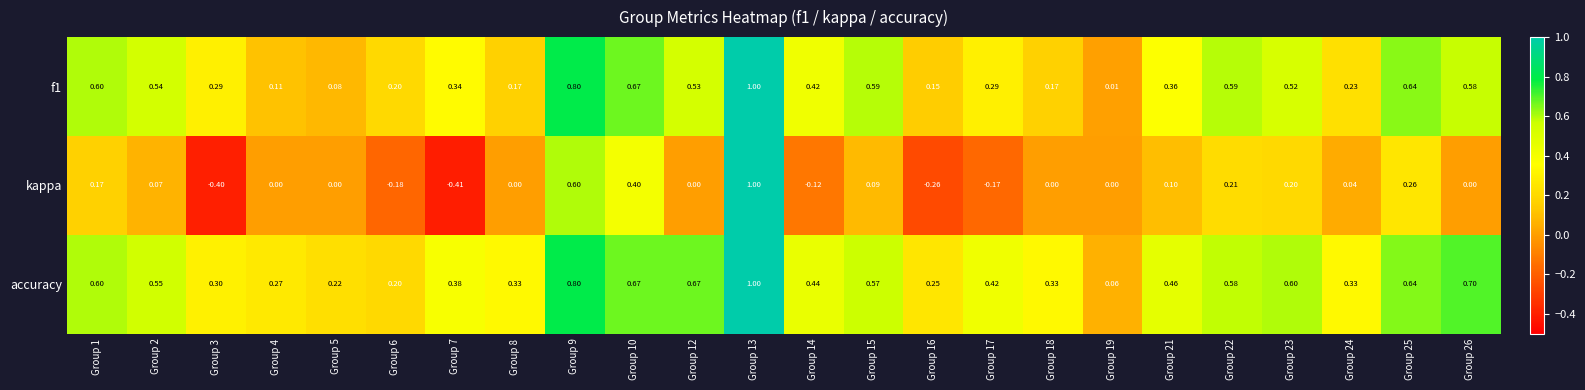

Is the value of f1 at Group 18 greater than the value of kappa at Group 9?

No